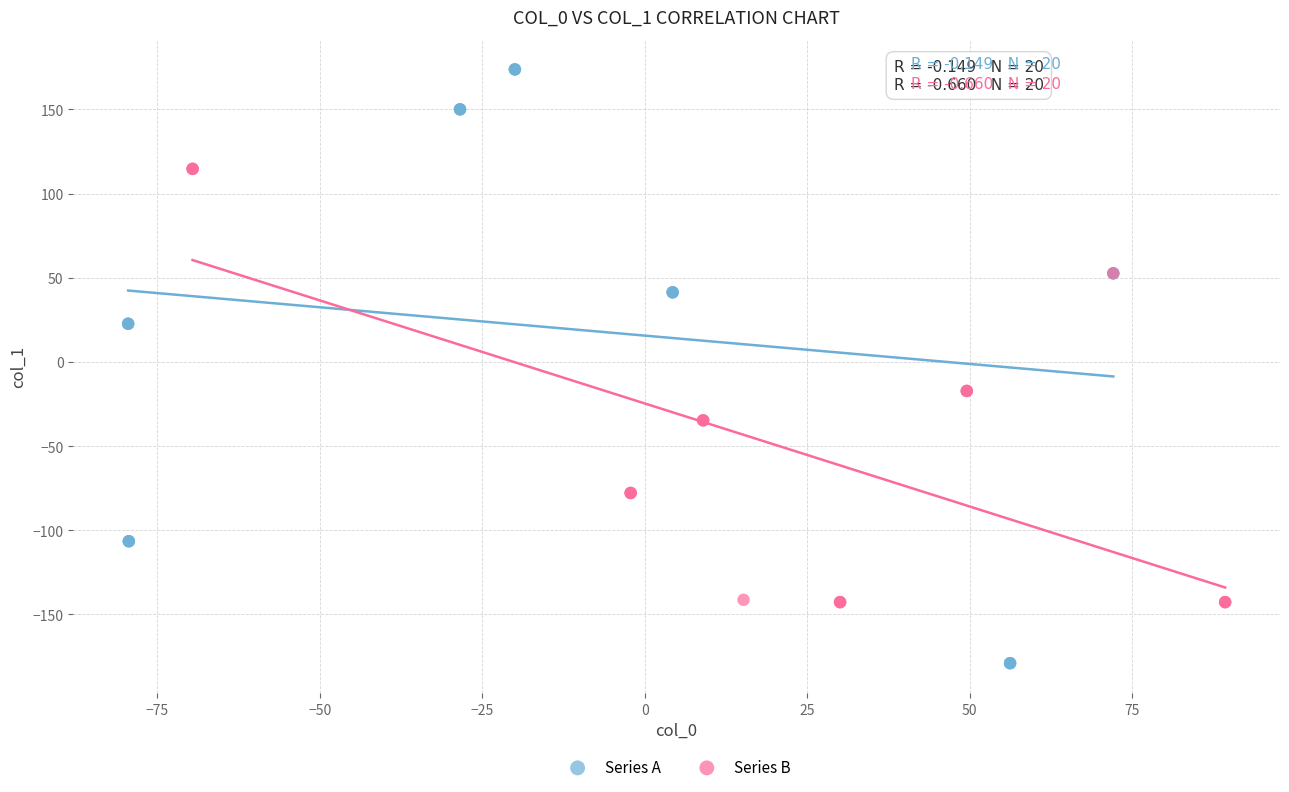

Which series reaches the maximum Y coordinate?

Series A